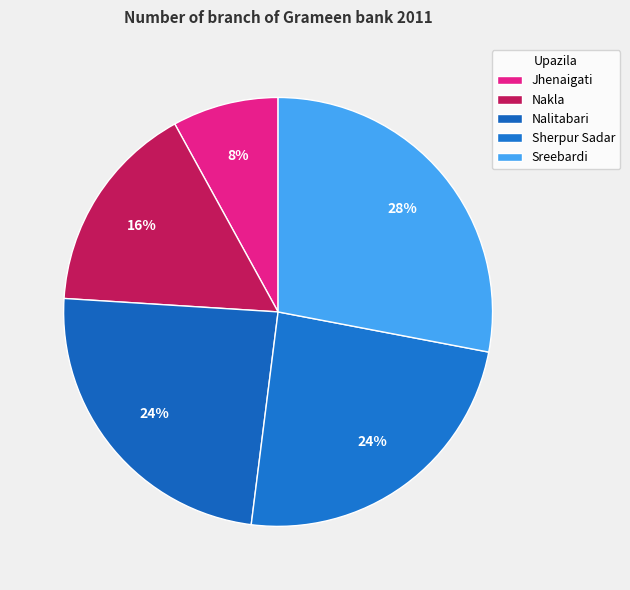

How many slices are in this pie chart?

5